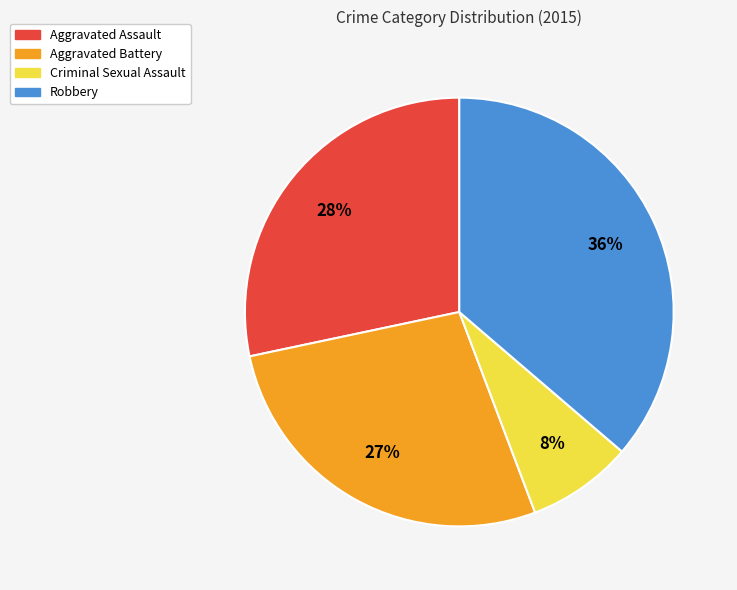

How many segments does this pie chart have?

4